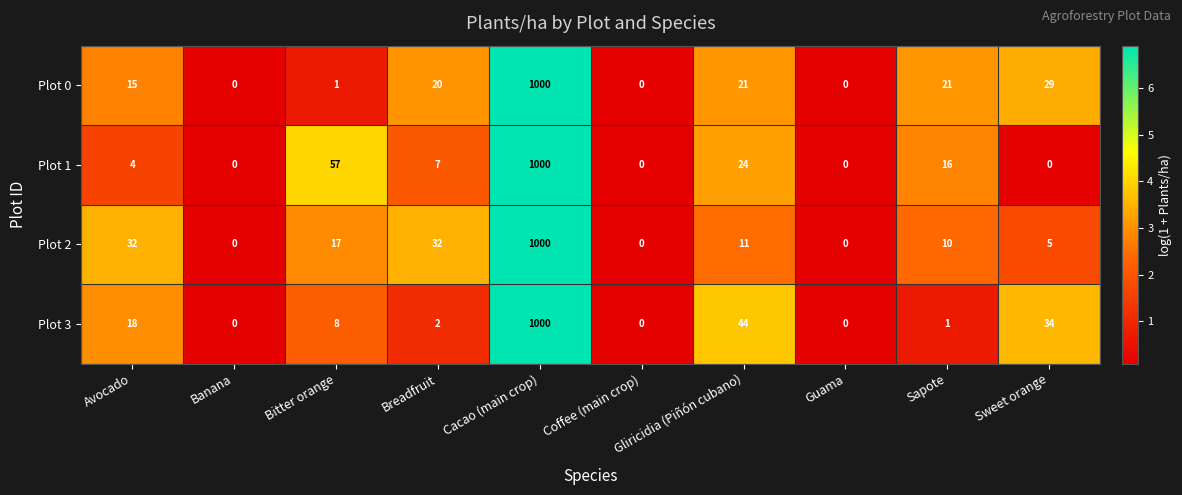

At which label is Plot 1 closest to 500?

Bitter orange